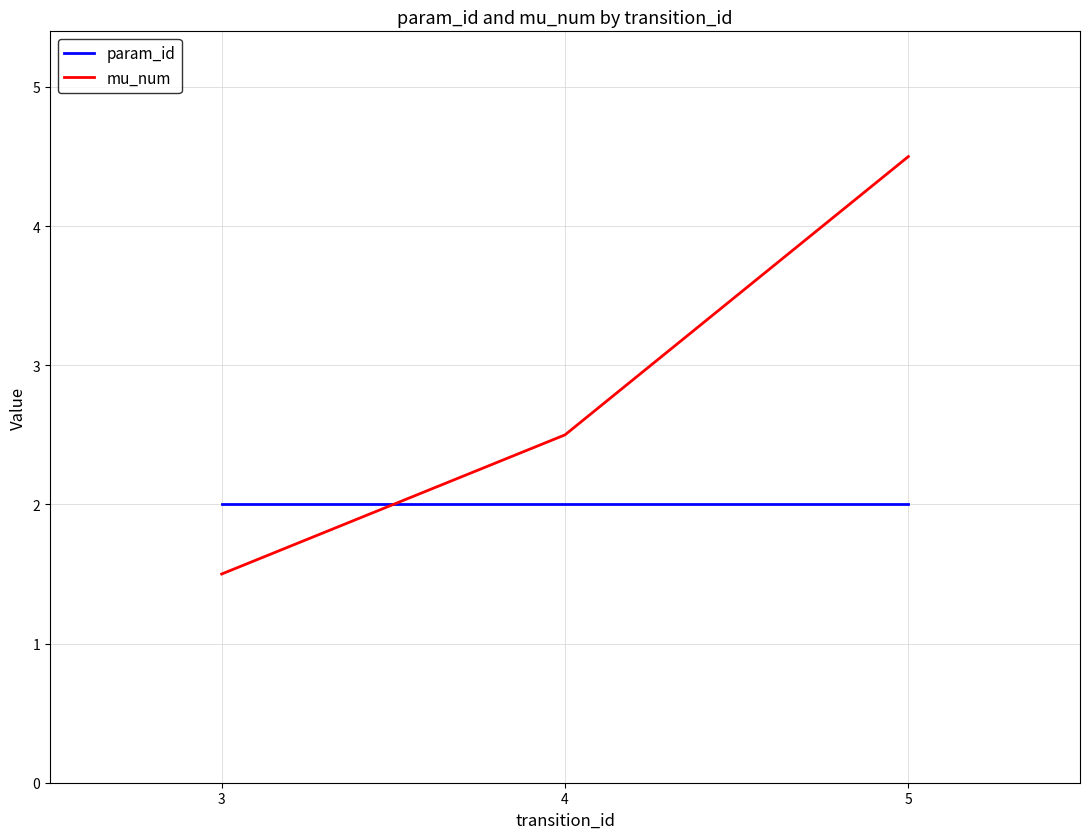

What are all the series names shown in the legend?

param_id, mu_num